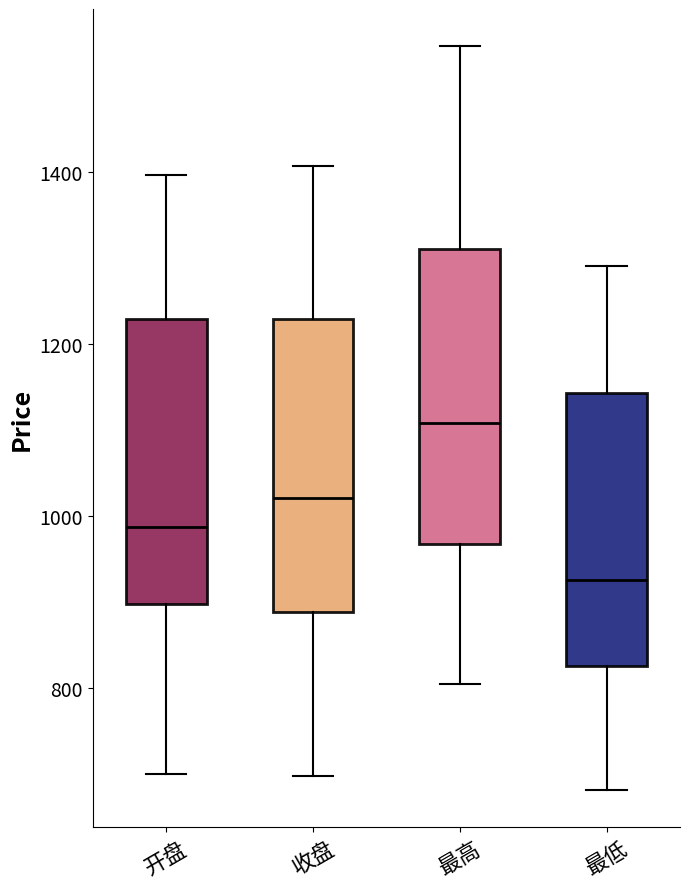

Which box has the highest median line?

最高